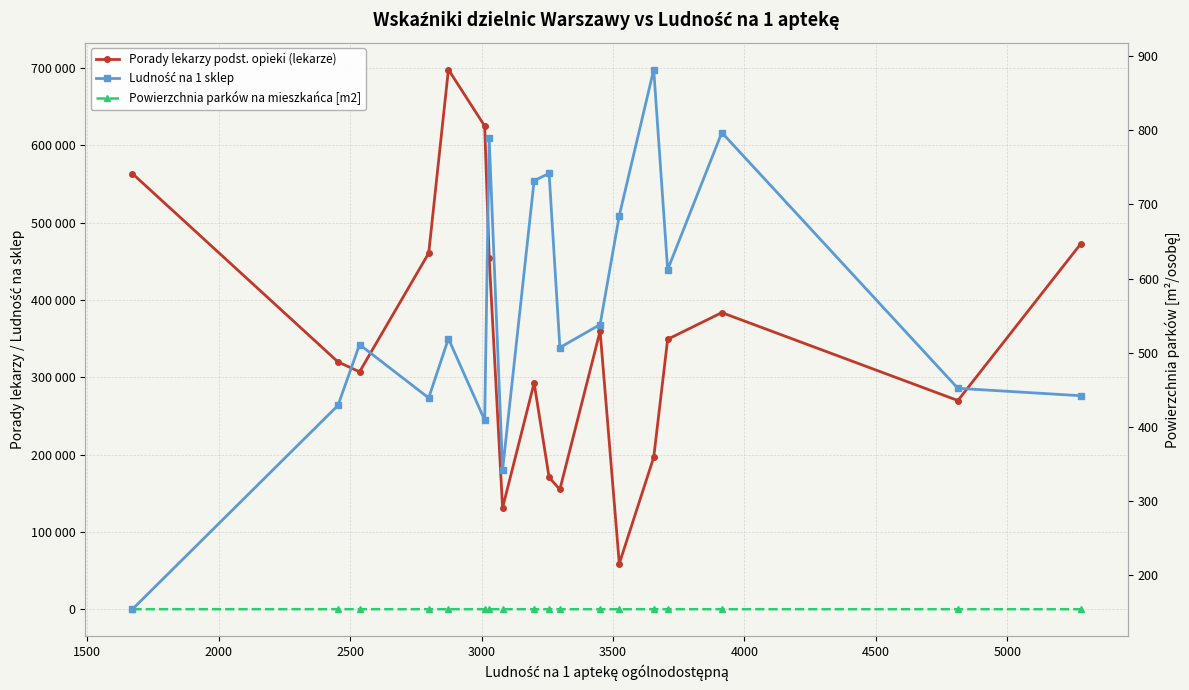

In Porady lekarzy podst. opieki (lekarze), how many points are lower than both neighbors (excluding endpoints)?

5